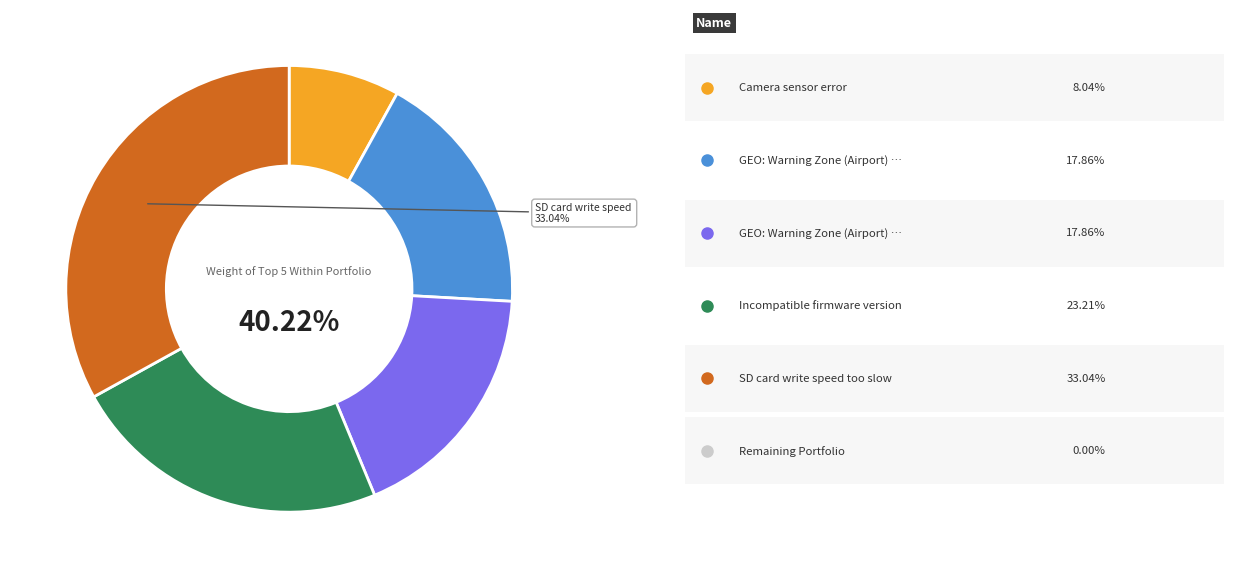

To the nearest percent, what is the difference between the largest and smallest slice percentages?

25%